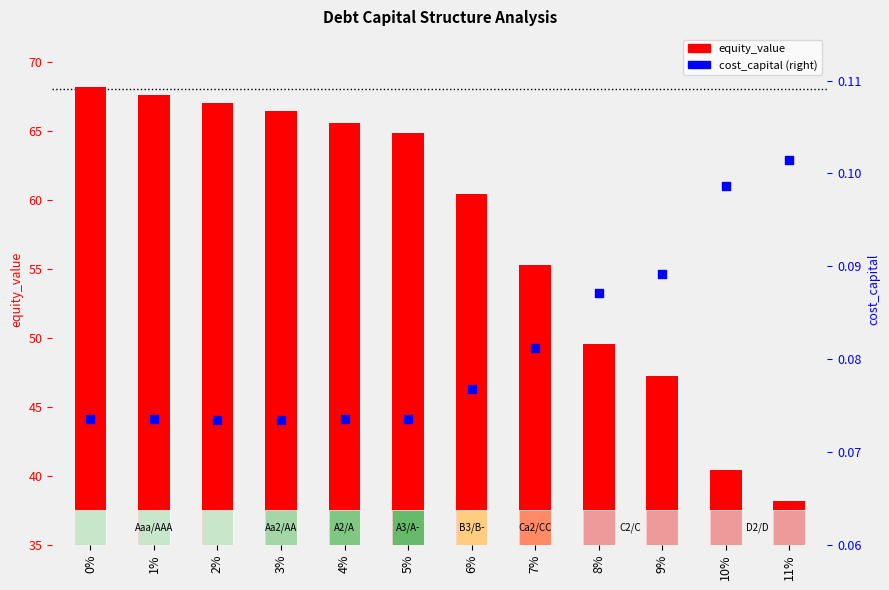

Which series reaches the maximum Y coordinate?

equity_value